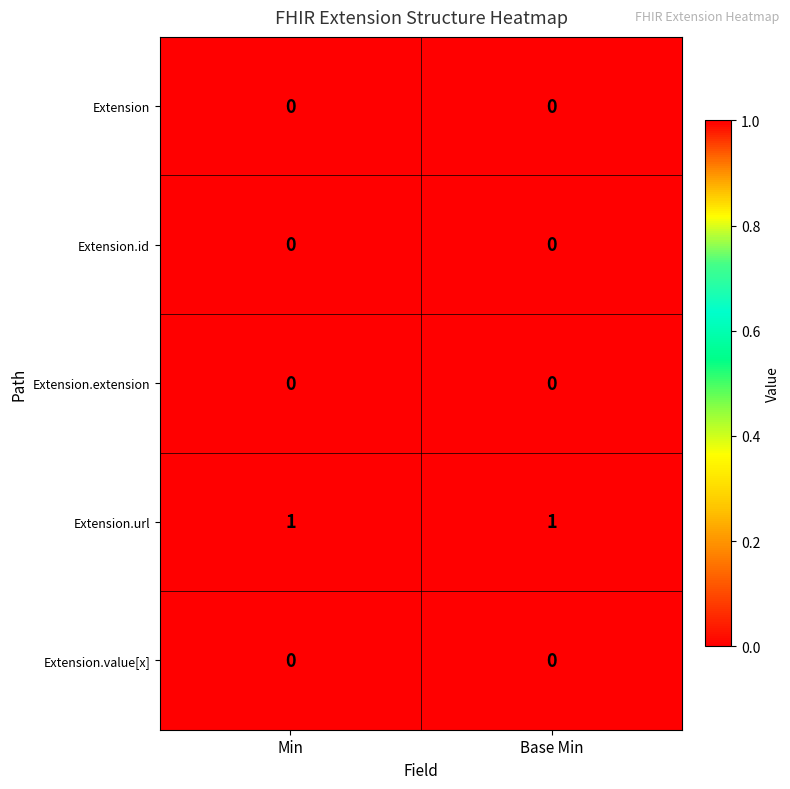

Reading left to right, list all the values displayed in this chart.

Extension: Min=0	Base Min=0
Extension.id: Min=0	Base Min=0
Extension.extension: Min=0	Base Min=0
Extension.url: Min=1	Base Min=1
Extension.value[x]: Min=0	Base Min=0